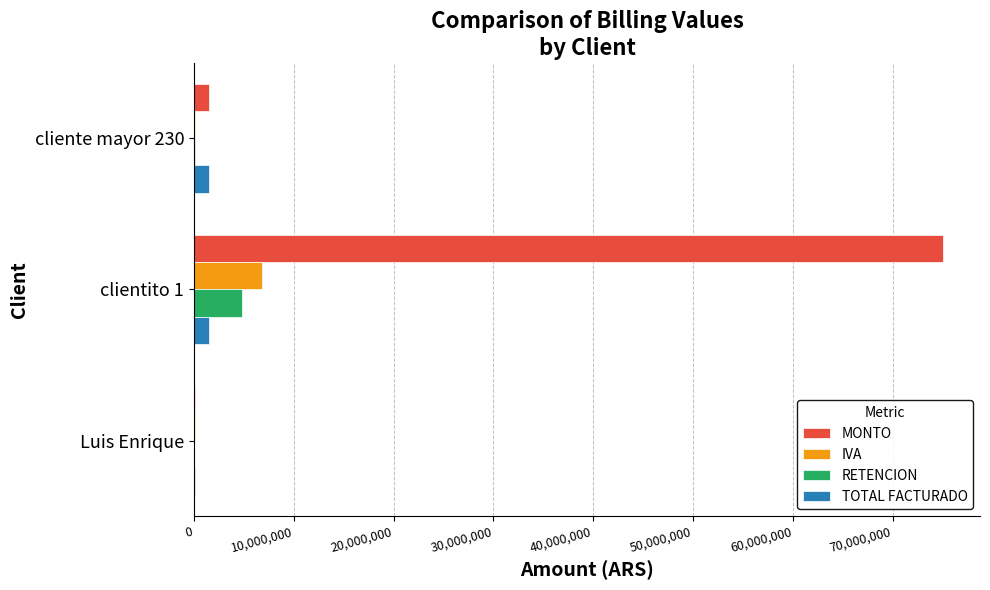

Is the value of RETENCION at clientito 1 greater than the value of MONTO at clientito 1?

No